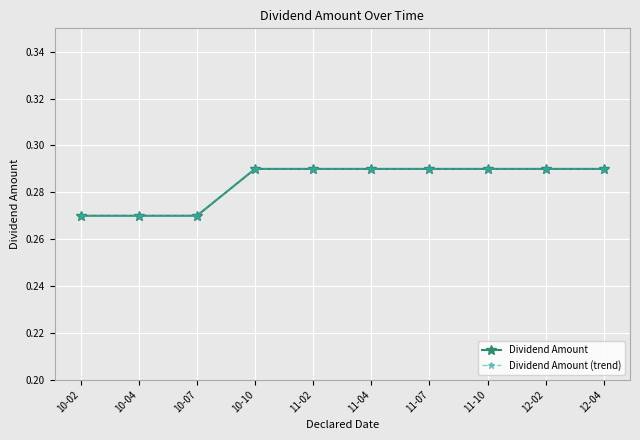

What is the value of the Dividend Amount (trend) point at the 8th from the left?

0.3